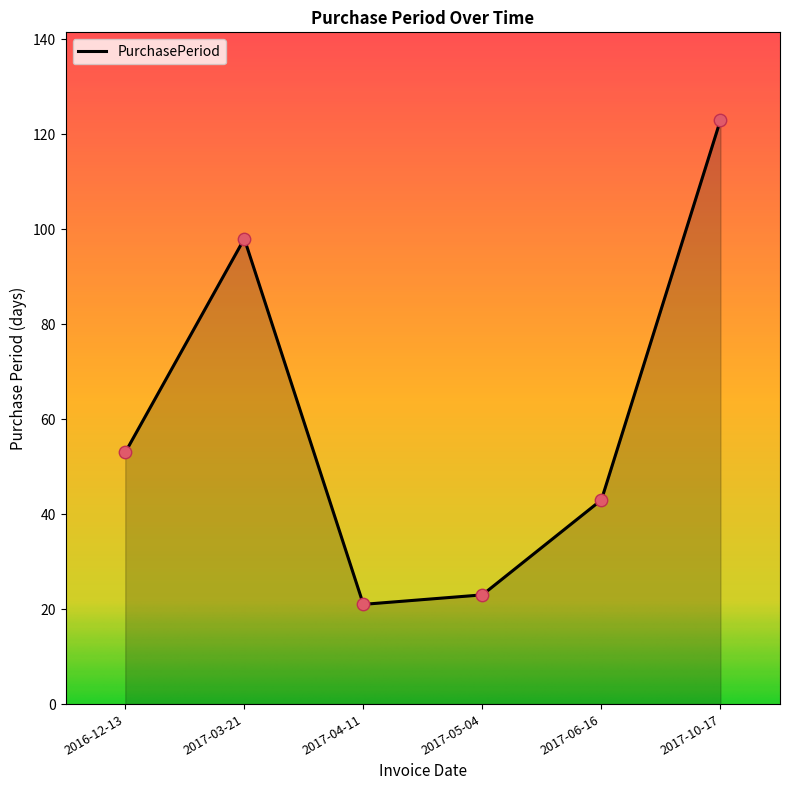

What is the change in value from 2017-03-21 to 2017-05-04?

-75